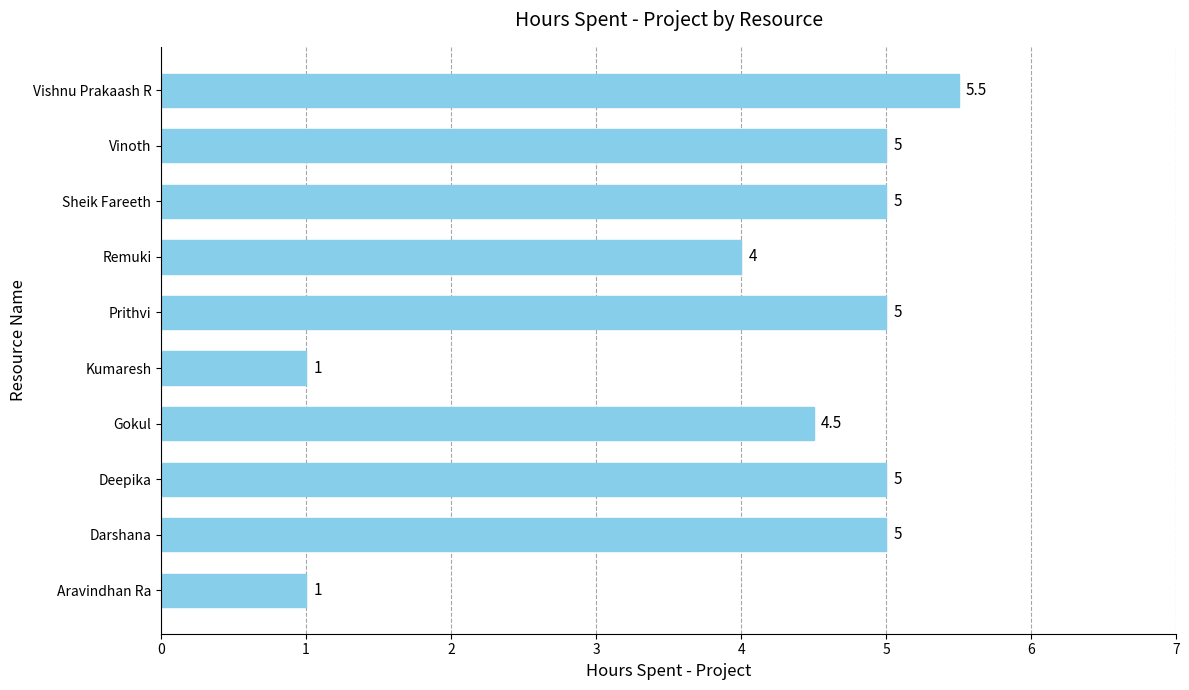

What is the difference between the maximum and minimum values?

4.5